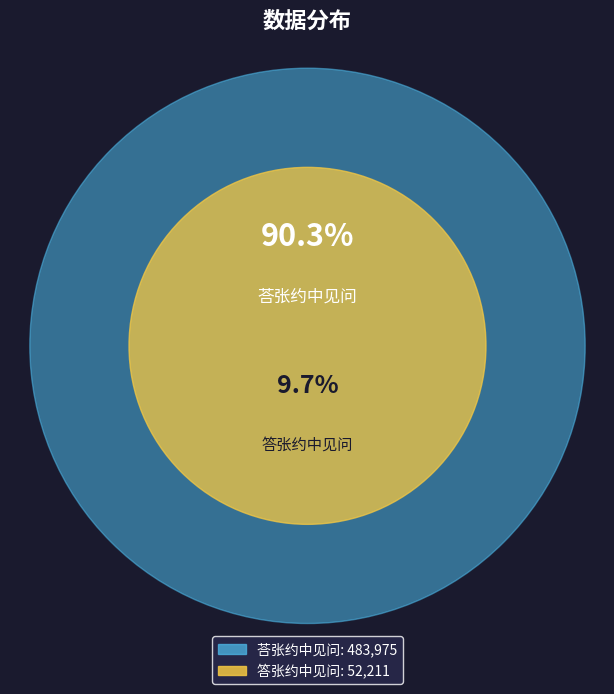

Count the number of slices in the pie.

2